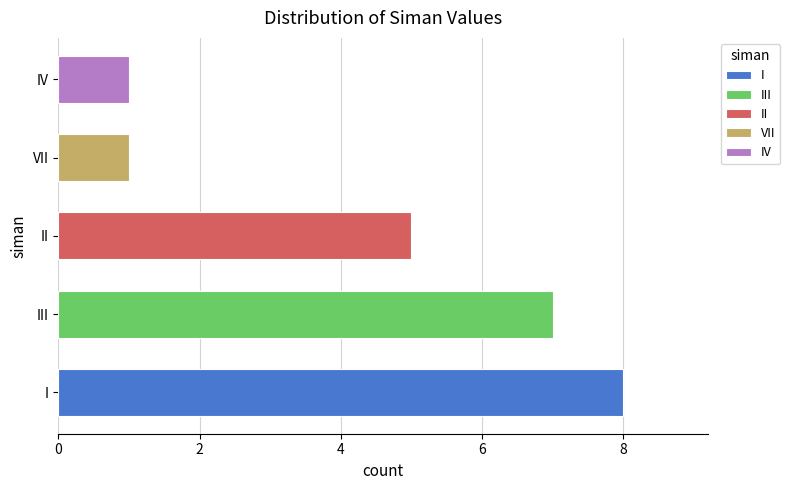

What is the change in value from I to VII?

-7